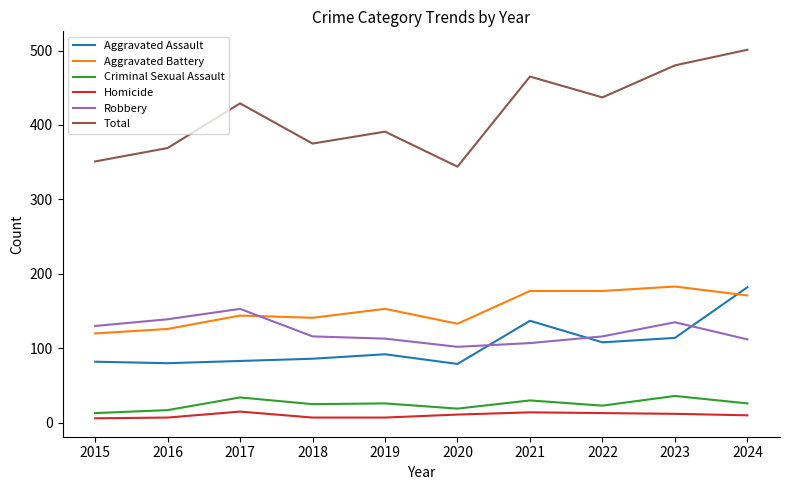

The value of Robbery at 2021 is 107. True or false?

True